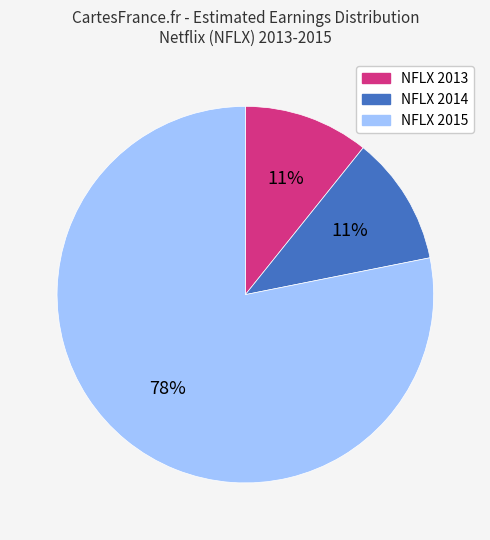

What is the ratio of the value at NFLX 2014 to the value at NFLX 2013?

1.0